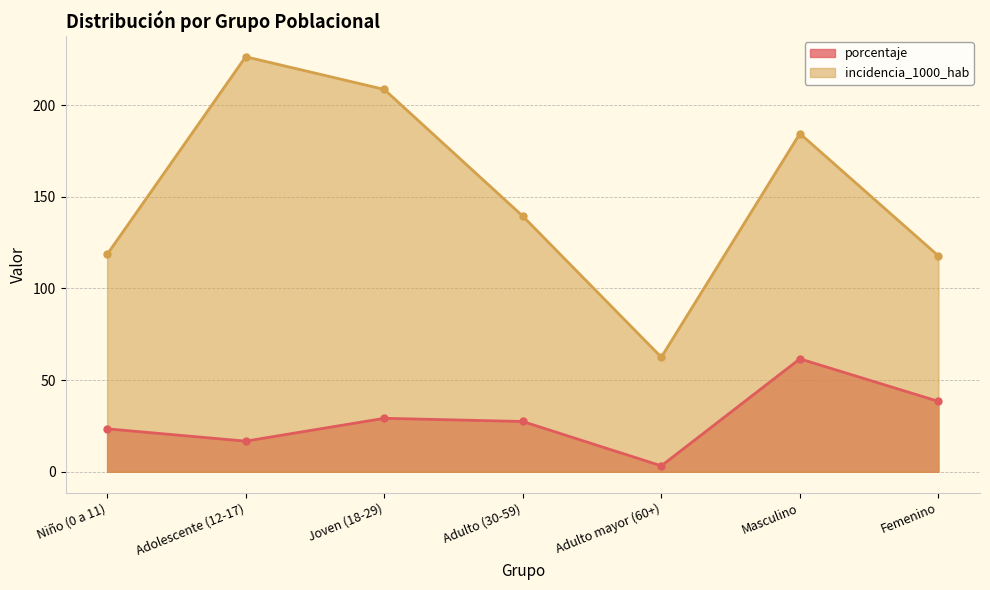

What is the label of the 7th point from the left?

Femenino